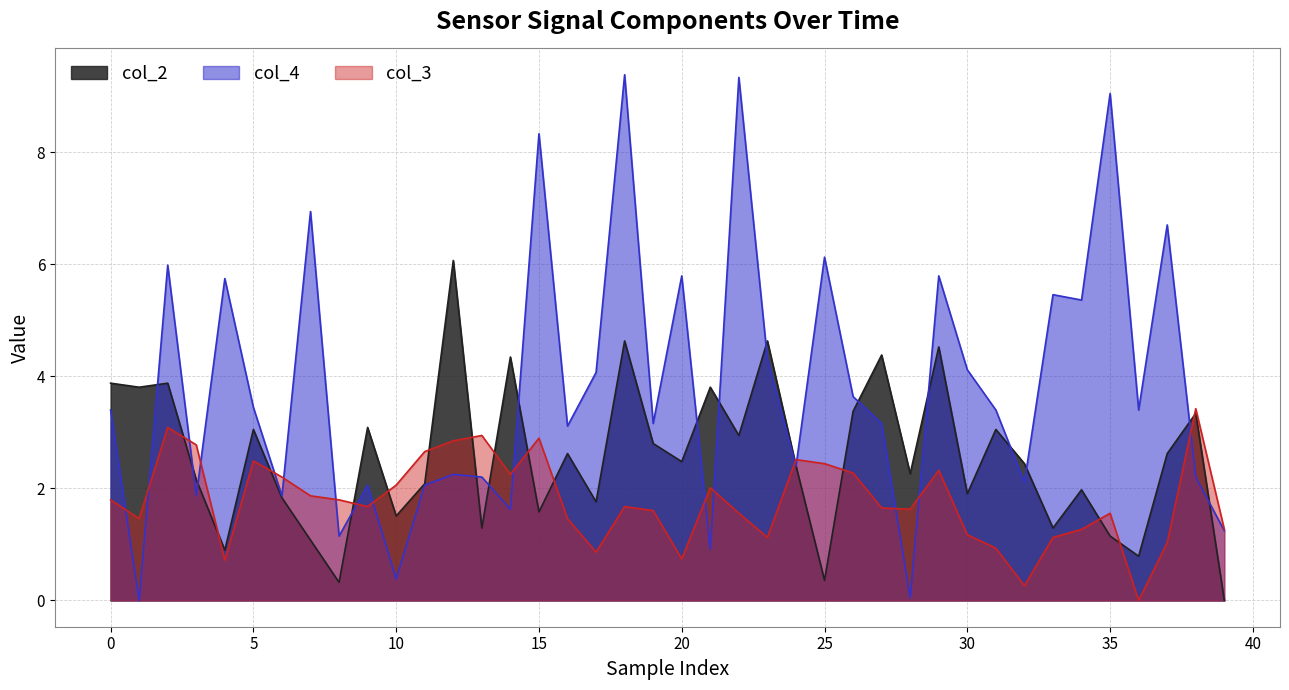

In col_2, how many points are higher than both neighbors (excluding endpoints)?

14